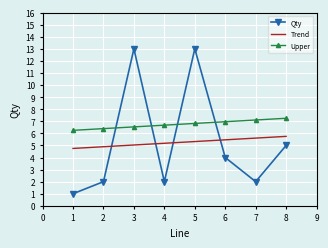

What is the maximum value for Trend?

5.8